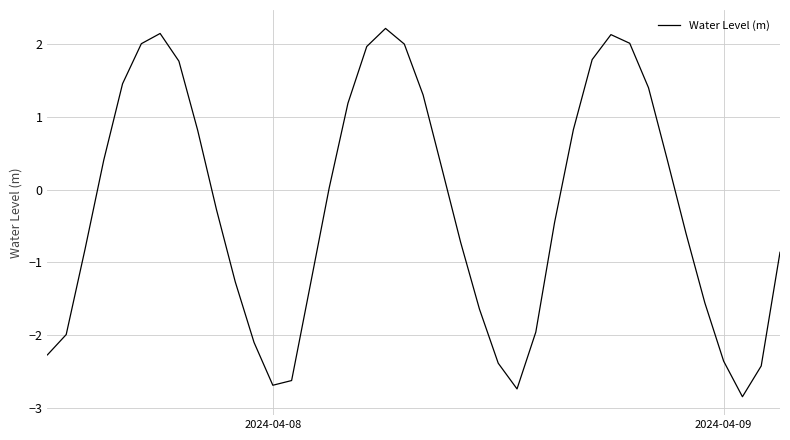

What is the minimum value shown in the chart?

-2.9